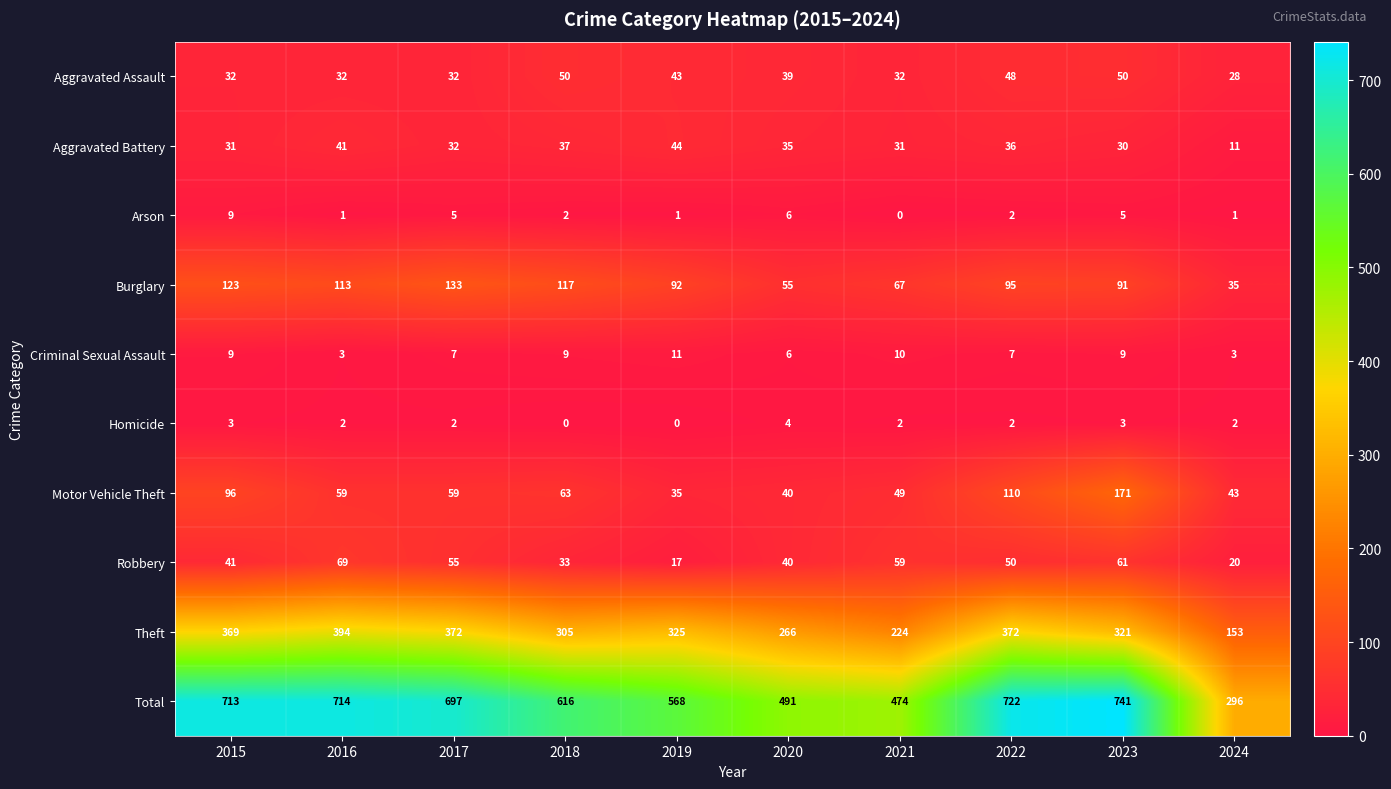

What is the average value of the Arson series?

3